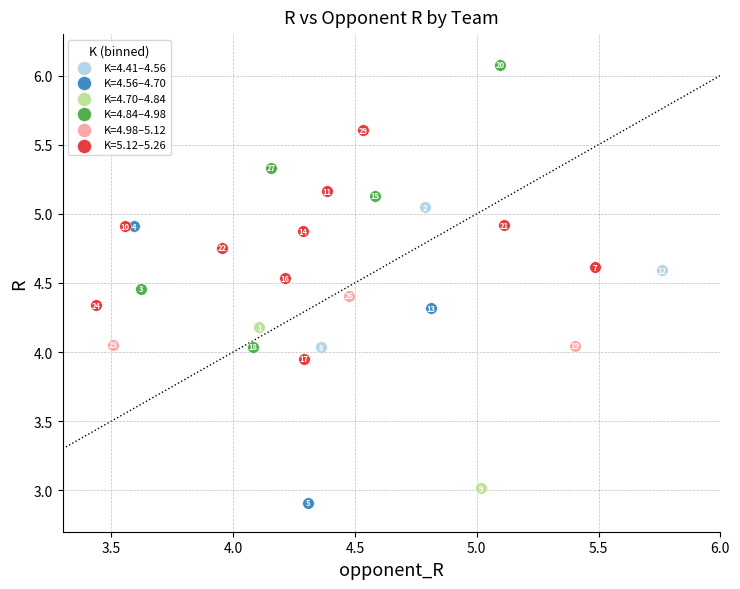

Which series has the widest spread of Y values?

K=4.84–4.98